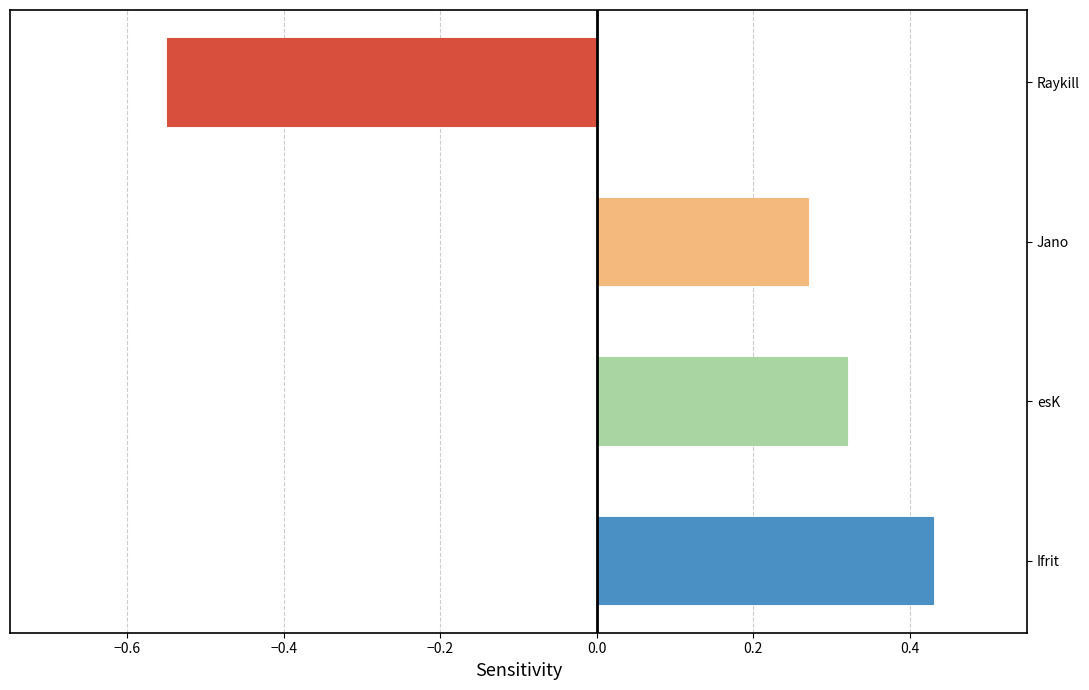

List the labels in order of value, smallest first.

Raykill, Jano, esK, Ifrit